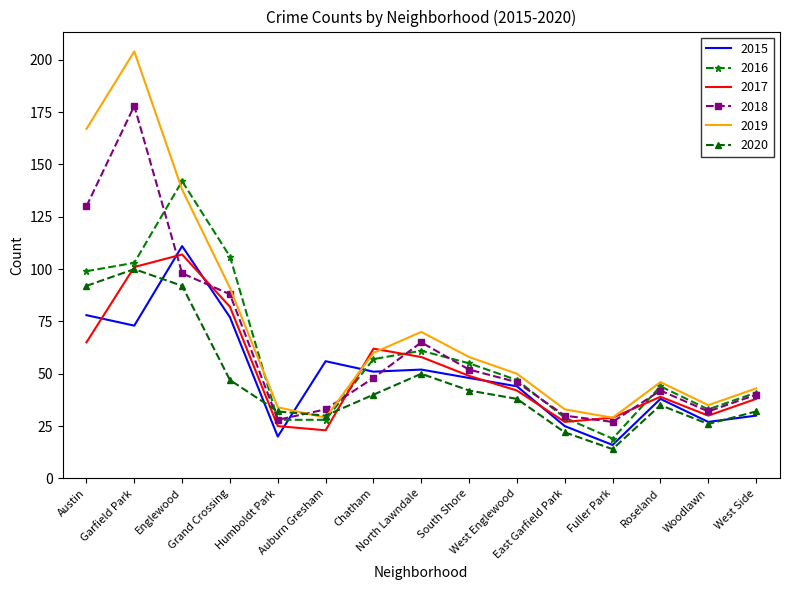

Which series has the widest spread of values?

2019